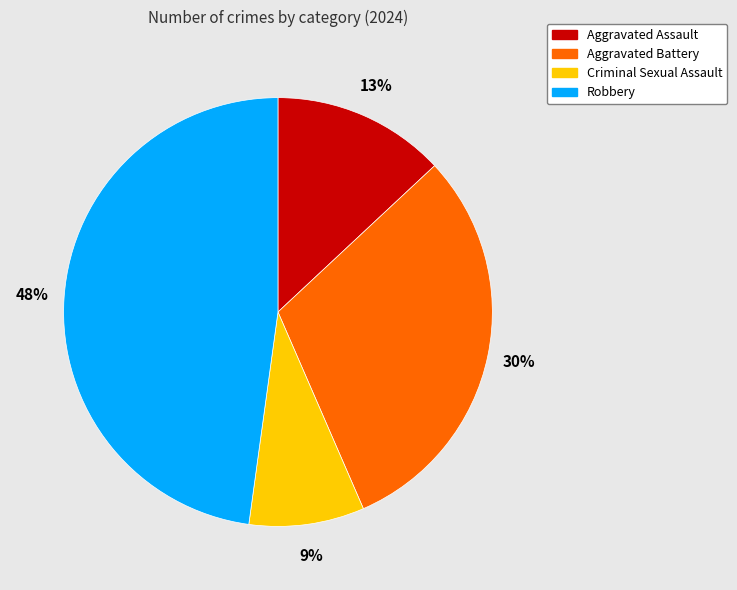

Between Robbery and Aggravated Battery, which is larger?

Robbery